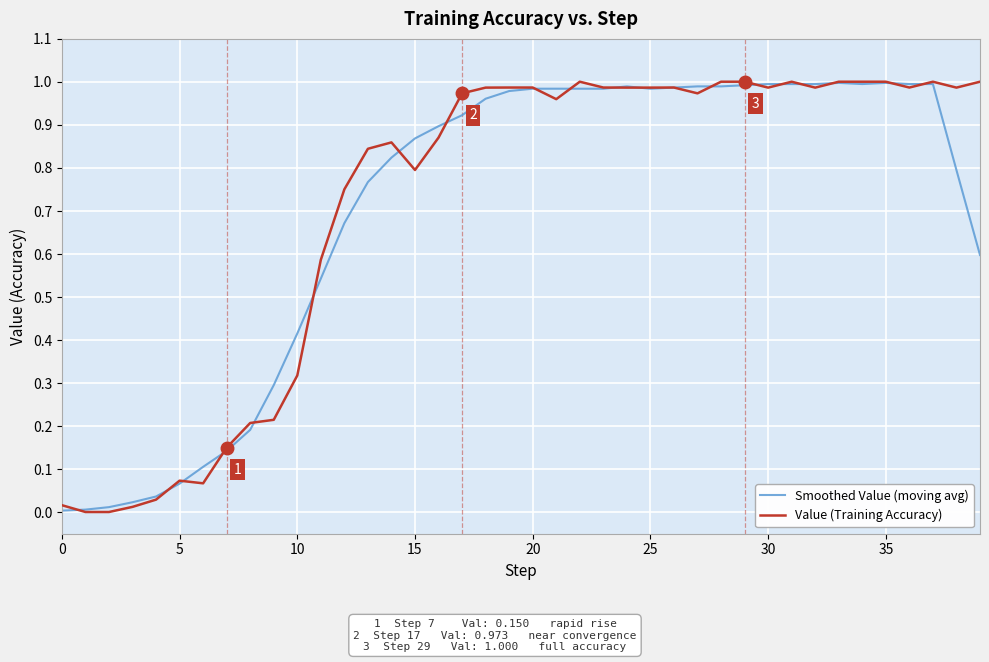

Which series has the widest spread of values?

Value (Training Accuracy)